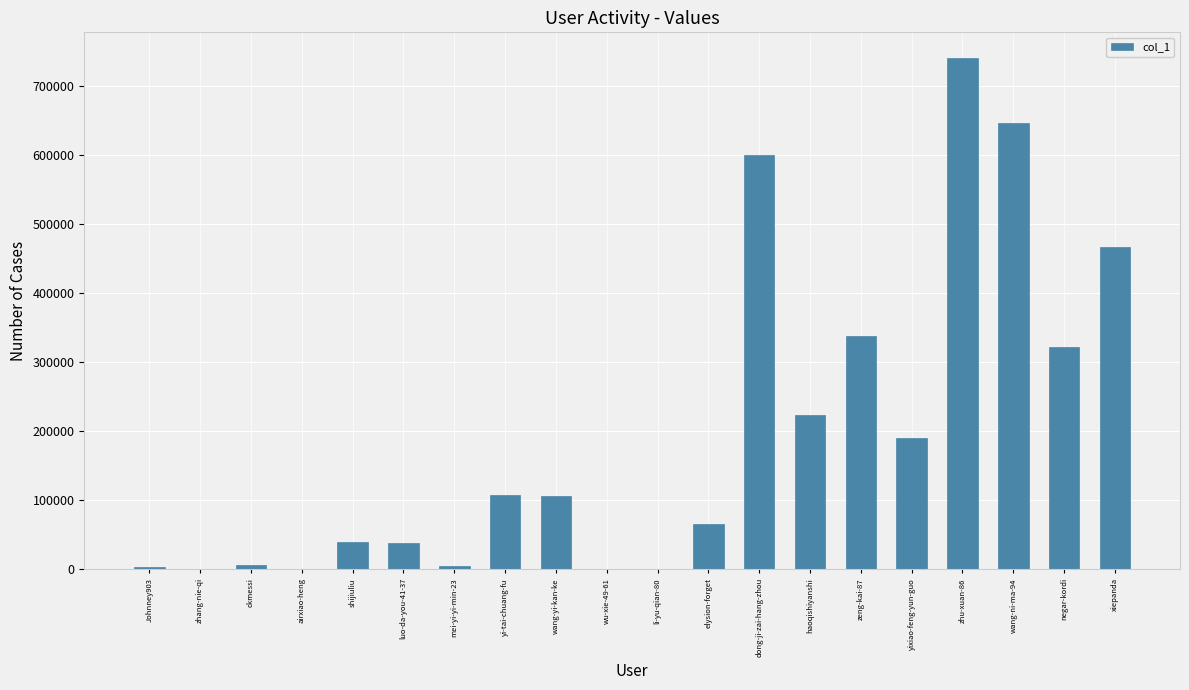

What is the sum of the values at xiepanda and yixiao-feng-yun-guo?

657627